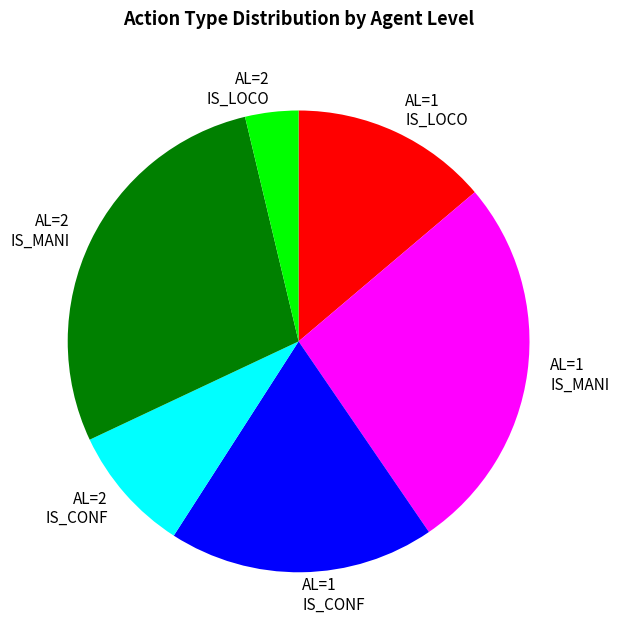

Approximately how many times larger is the value at AL=1 IS_MANI compared to AL=2 IS_MANI?

0.9